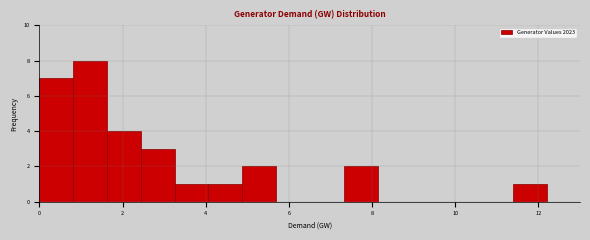

Reading left to right, list every bar in this chart as the range it spans on the x-axis followed by its height. Neither the bar edges nor the heights are printed on the chart, so give them approximately, as read against the axes.

0.0 to 0.8: 7
0.8 to 1.6: 8
1.6 to 2.4: 4
2.4 to 3.2: 3
3.2 to 4.0: 1
4.0 to 4.8: 1
4.8 to 5.6: 2
5.6 to 6.6: 0
6.6 to 7.4: 0
7.4 to 8.2: 2
8.2 to 9.0: 0
9.0 to 9.8: 0
9.8 to 10.6: 0
10.6 to 11.4: 0
11.4 to 12.2: 1